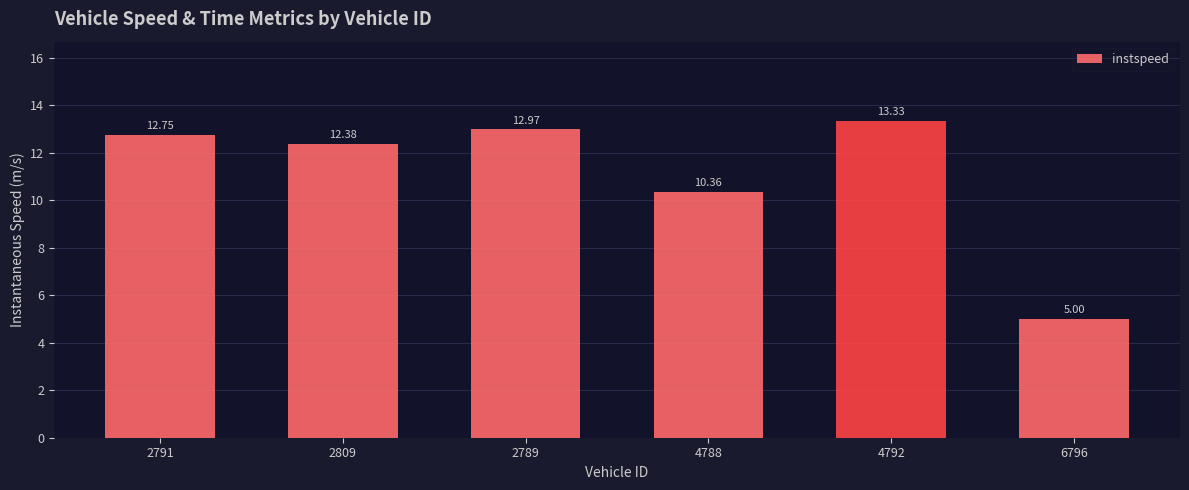

What is the approximate value at 4788?

10.4